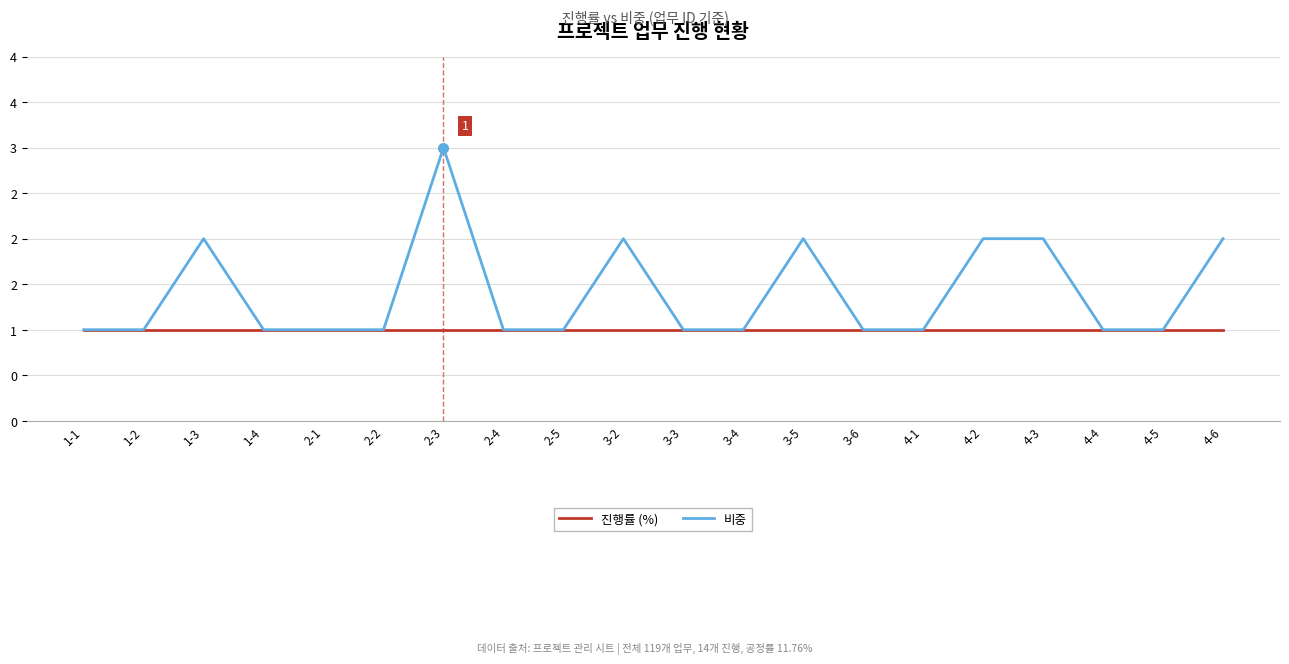

What are all the series names shown in the legend?

진행률 (%), 비중